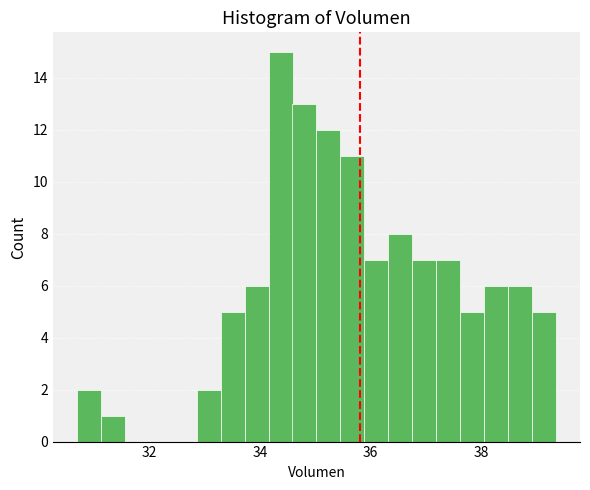

Read against the x-axis, roughly where is the centre of the tallest bar?

34.4